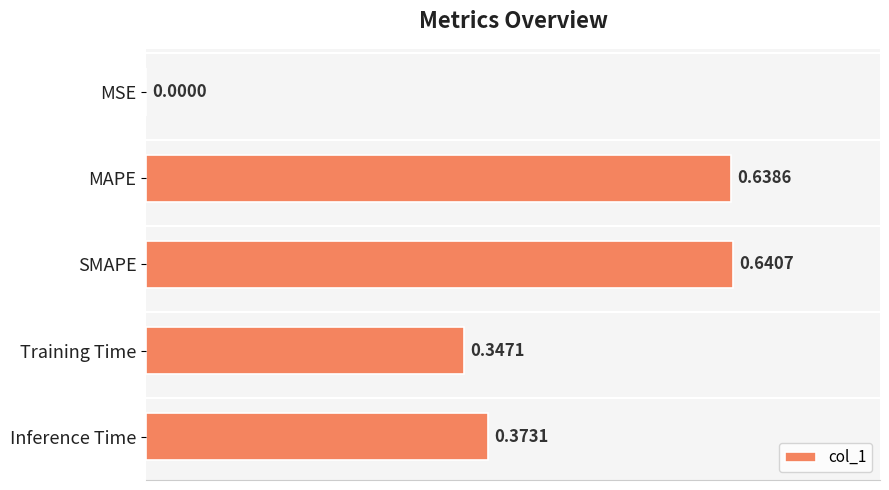

At which label is the value closest to 0?

MSE